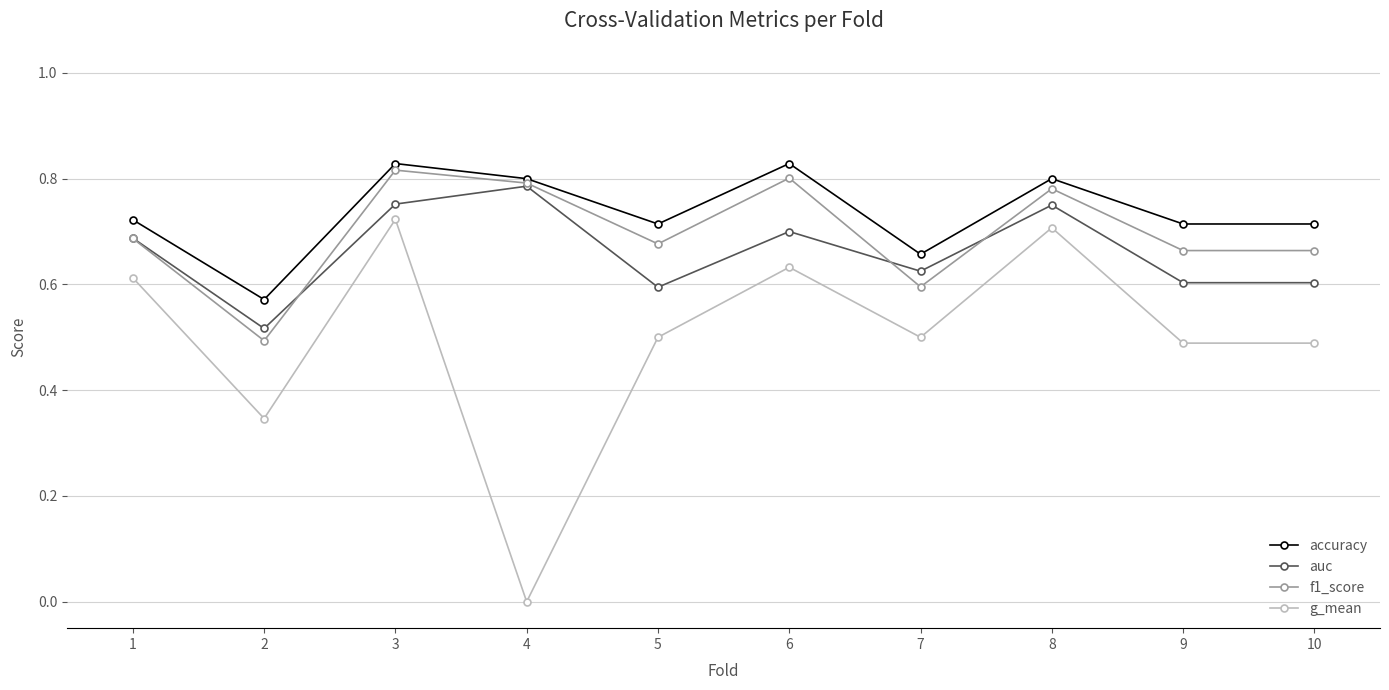

True or false: auc has a value of 0.6 at 9.

True